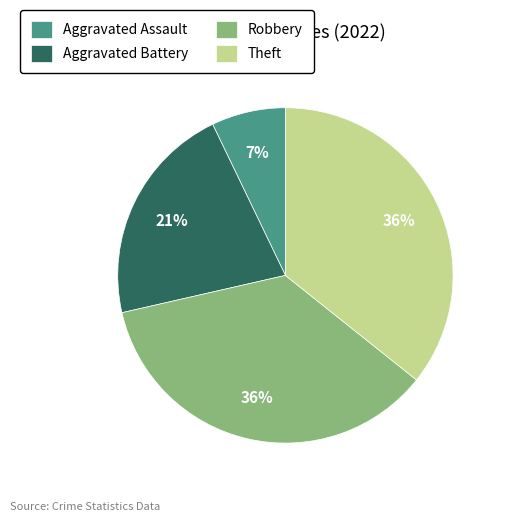

To the nearest percent, what is the combined percentage of Aggravated Battery and Theft?

57%